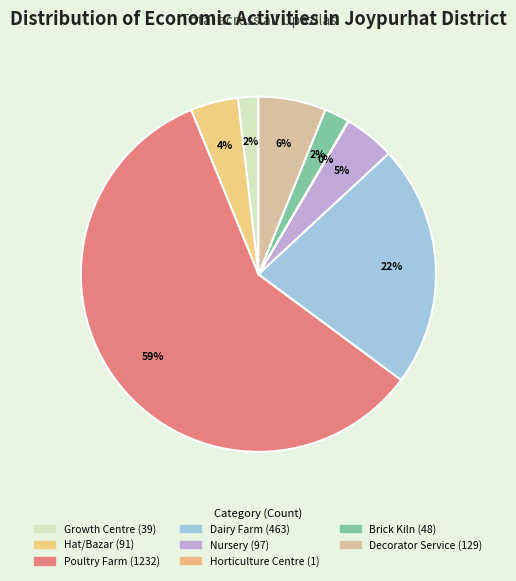

Which has a higher value, Hat/Bazar or Nursery?

Nursery